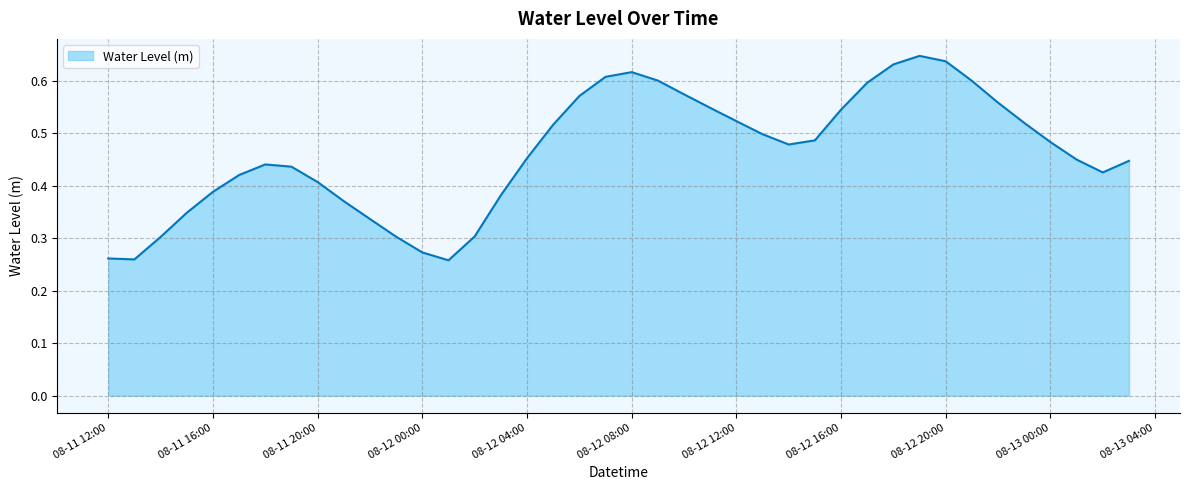

At which category does the chart reach its peak across all series?

2023-08-12 19:00:00